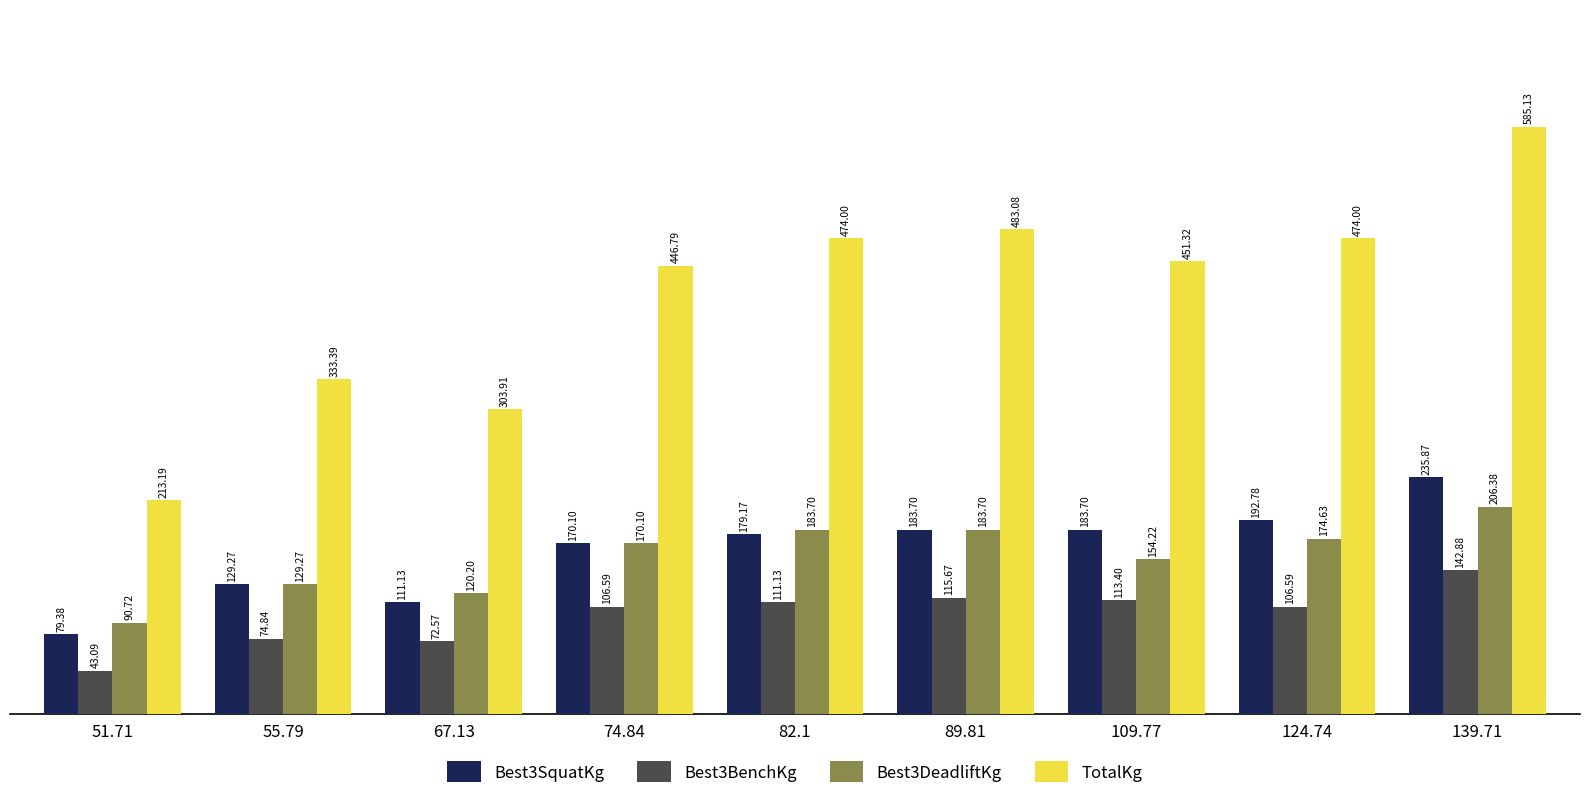

Which series changed the most between 74.84 and 82.1?

TotalKg